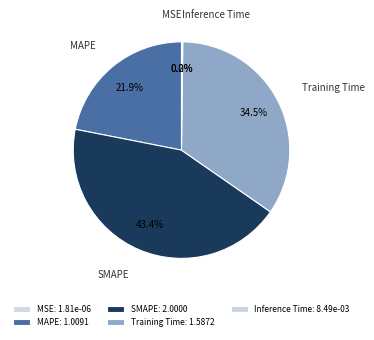

What percentage is NOT represented by Training Time?

65.5%